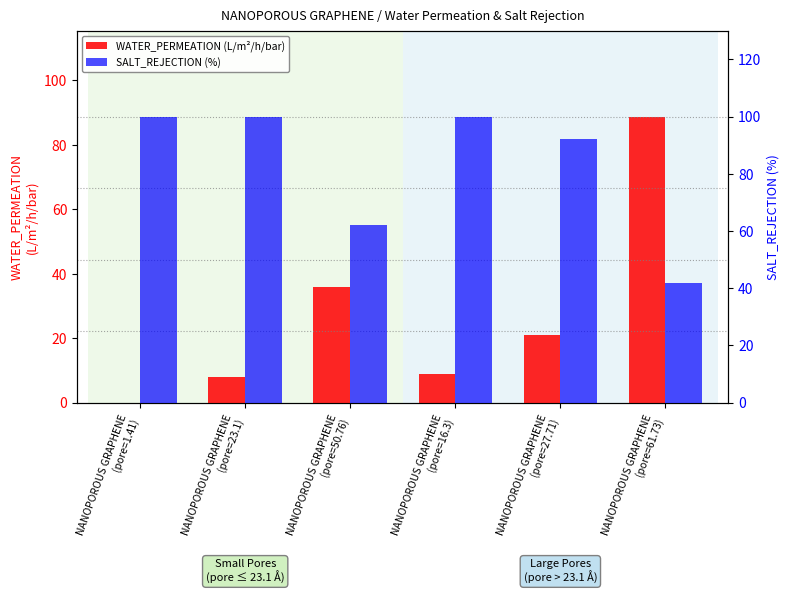

Reading left to right, transcribe all the data shown in this chart.

WATER_PERMEATION: NANOPOROUS GRAPHENE
(pore=1.41)=0.0	NANOPOROUS GRAPHENE
(pore=23.1)=7.9	NANOPOROUS GRAPHENE
(pore=50.76)=35.8	NANOPOROUS GRAPHENE
(pore=16.3)=8.8	NANOPOROUS GRAPHENE
(pore=27.71)=21.1	NANOPOROUS GRAPHENE
(pore=61.73)=88.8
SALT_REJECTION: NANOPOROUS GRAPHENE
(pore=1.41)=100.0	NANOPOROUS GRAPHENE
(pore=23.1)=100.0	NANOPOROUS GRAPHENE
(pore=50.76)=62.1	NANOPOROUS GRAPHENE
(pore=16.3)=100.0	NANOPOROUS GRAPHENE
(pore=27.71)=92.2	NANOPOROUS GRAPHENE
(pore=61.73)=42.0